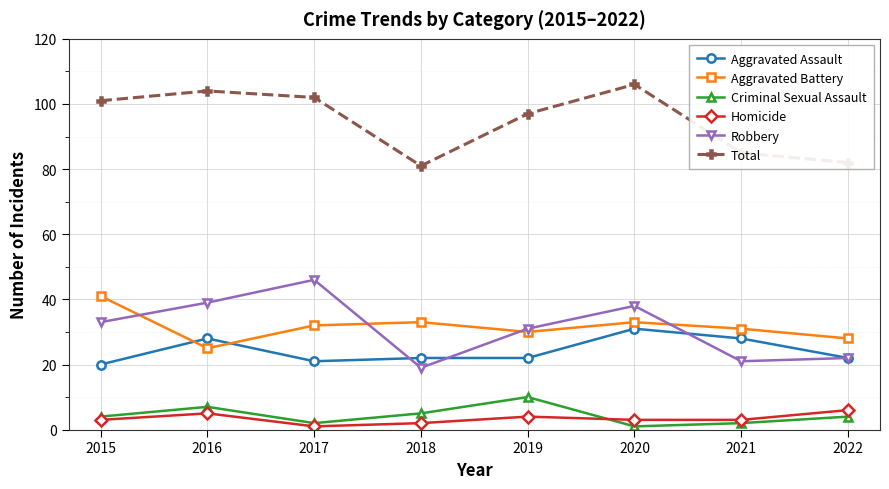

At which label does Aggravated Assault first exceed 22?

2016